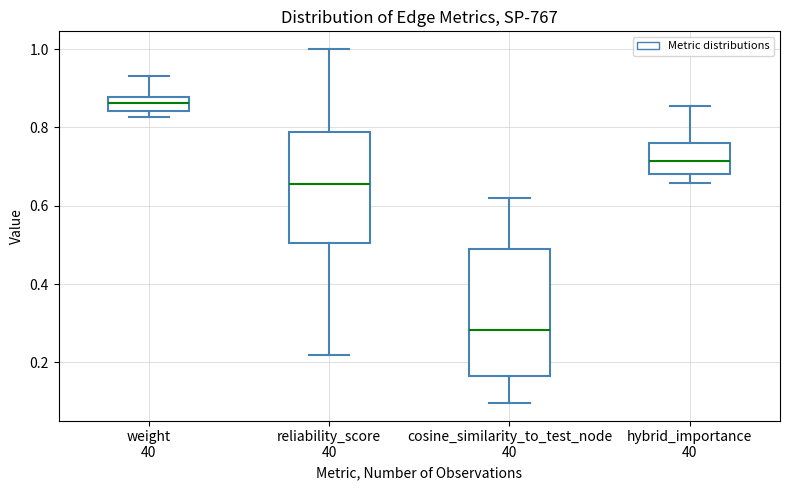

Which box is the tallest, from its lower edge to its upper edge?

cosine_similarity_to_test_node 40